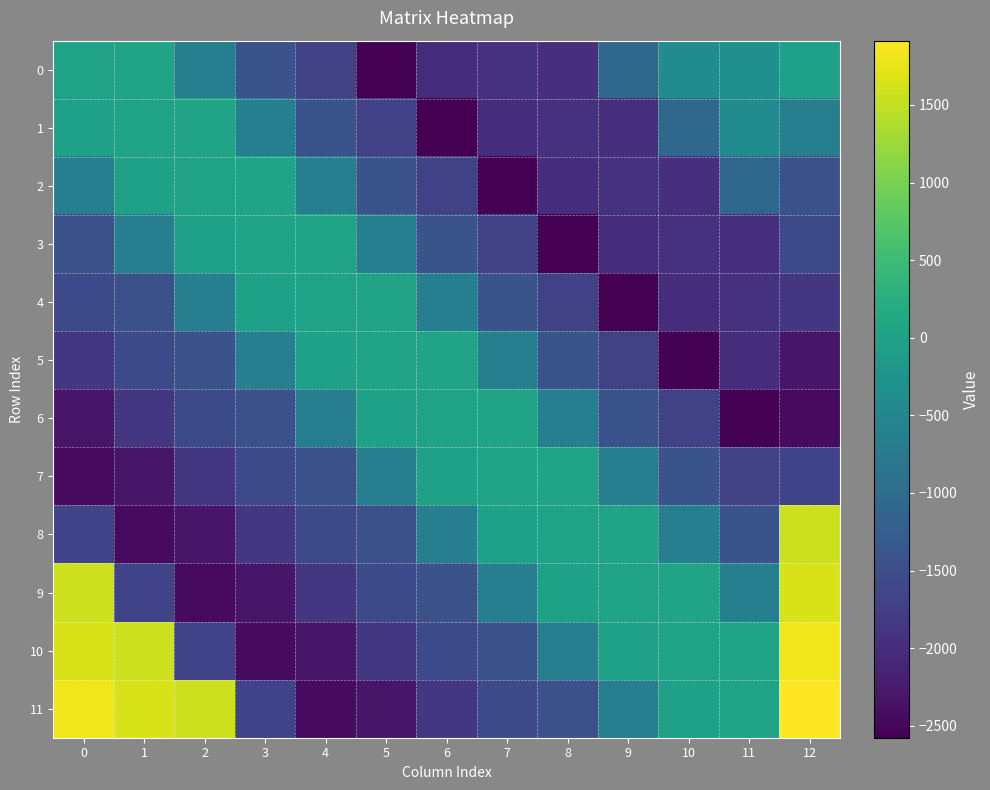

Which series has the largest total across all categories?

11